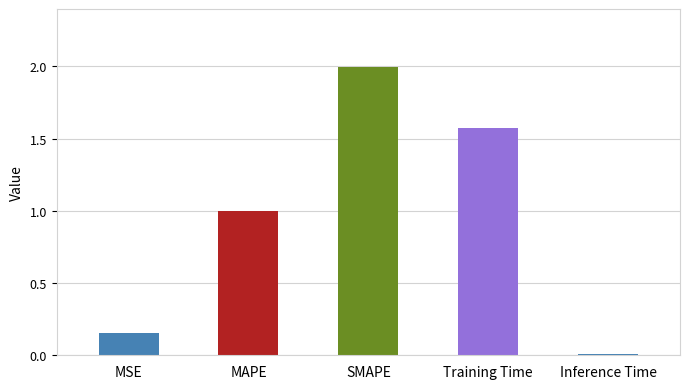

Is it true that the value at Training Time is 0.4?

False